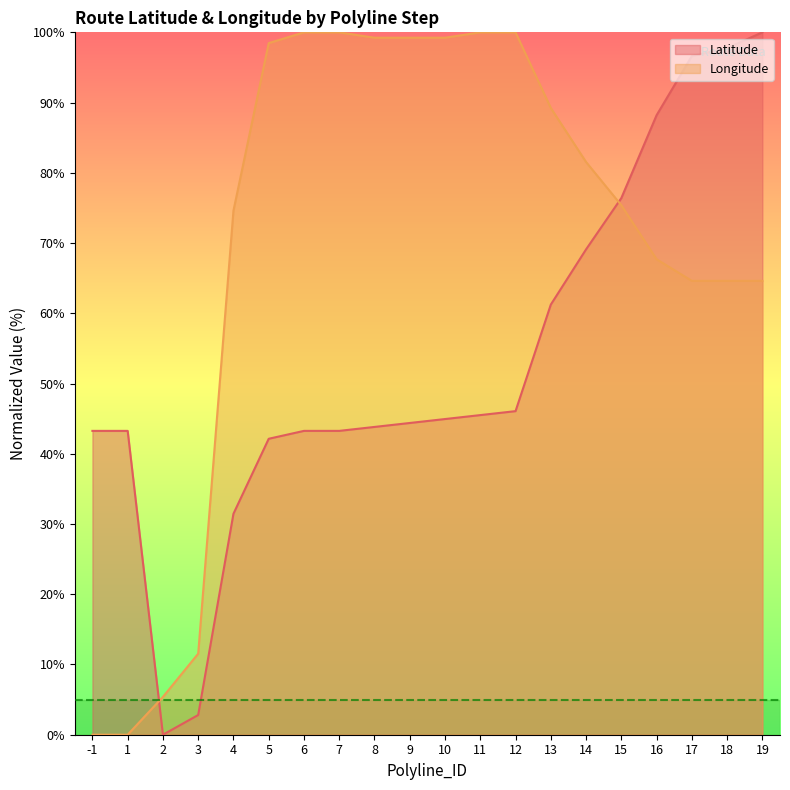

Count the number of categories in the chart.

20